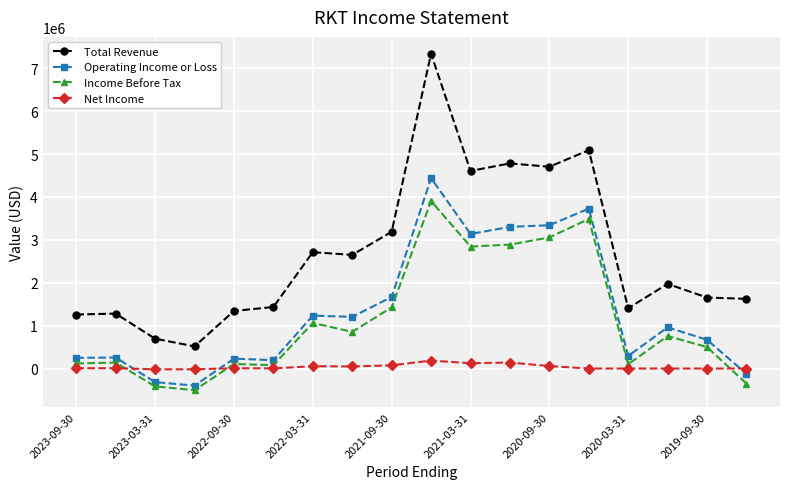

What is the maximum value shown in the chart?

7339200